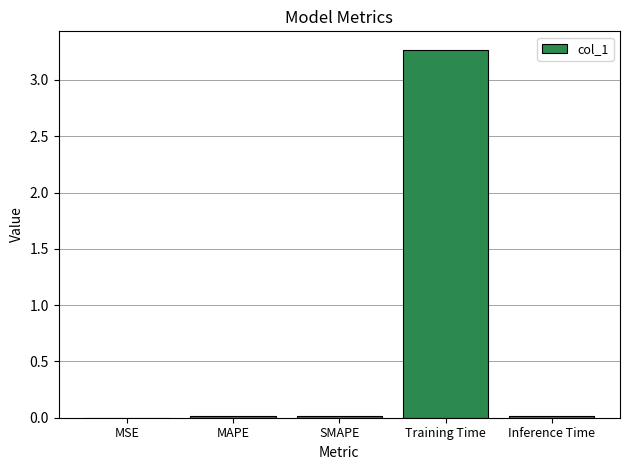

The chart shows a value of 0.0 at MAPE. True or false?

True